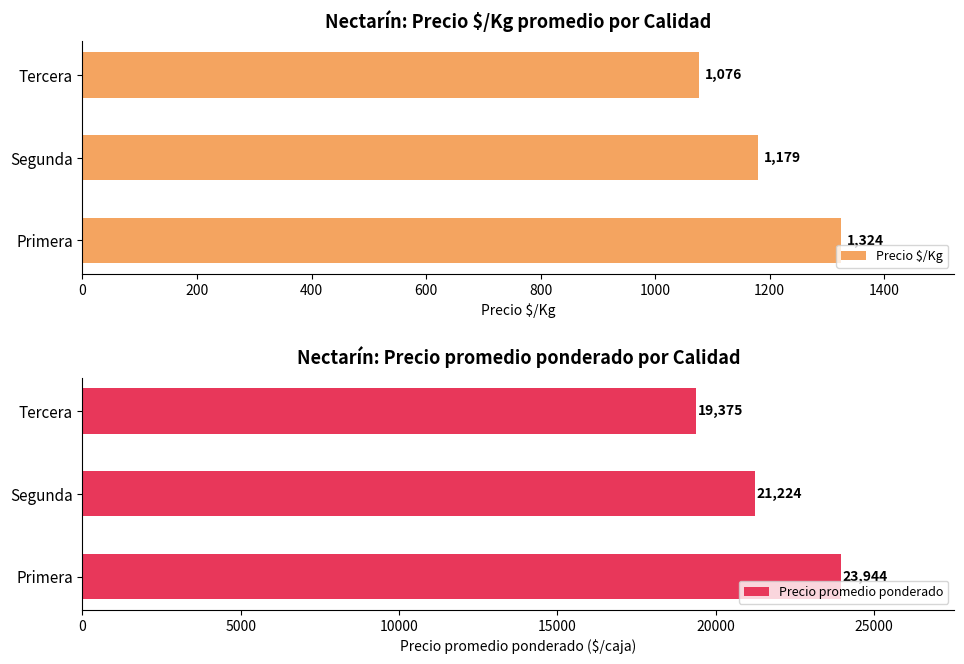

At which label does Precio $/Kg reach its minimum?

Tercera